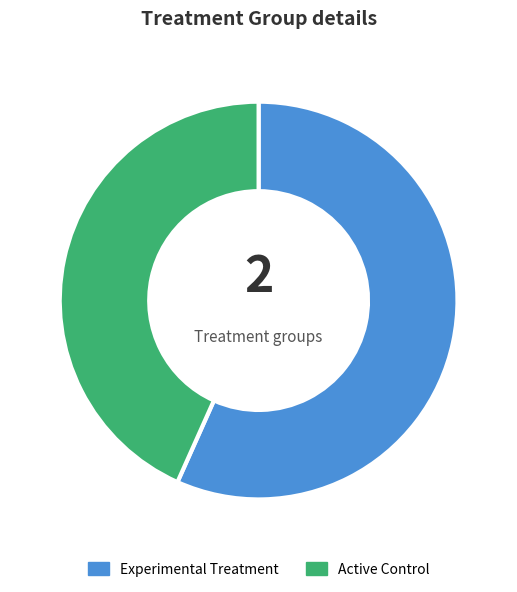

Is there a majority slice in this chart?

Yes